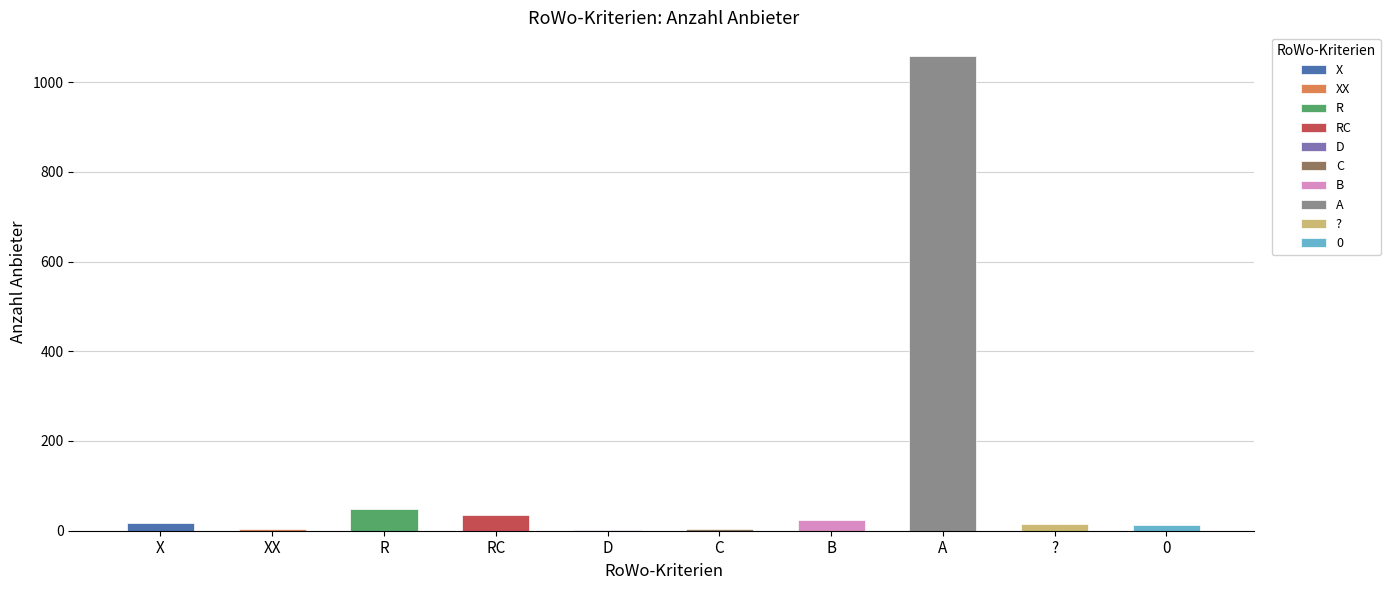

Reading left to right, transcribe all the data shown in this chart.

18	4	48	34	2	4	24	1058	14	12